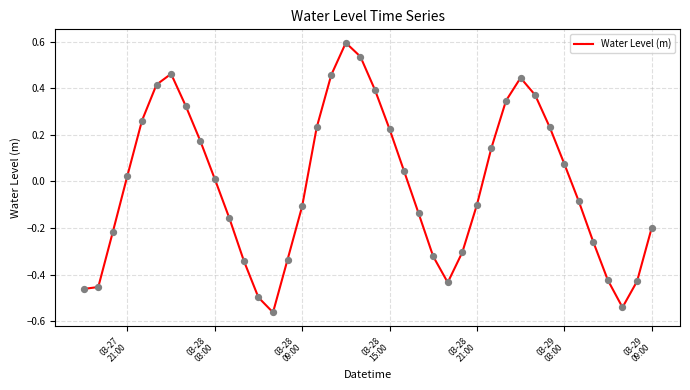

What is the maximum value shown in the chart?

0.6